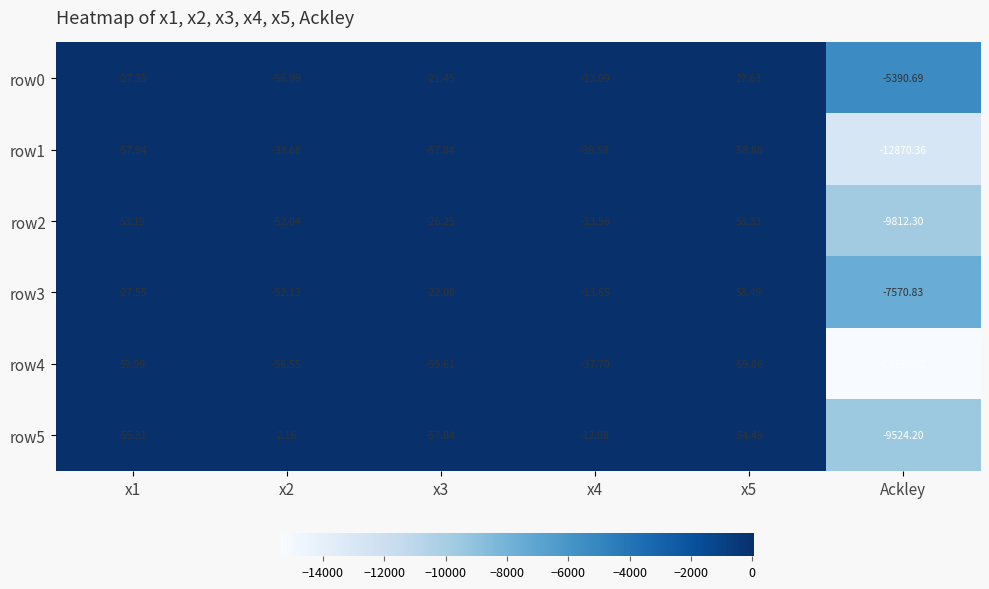

Which series has the largest range (max minus min)?

row4